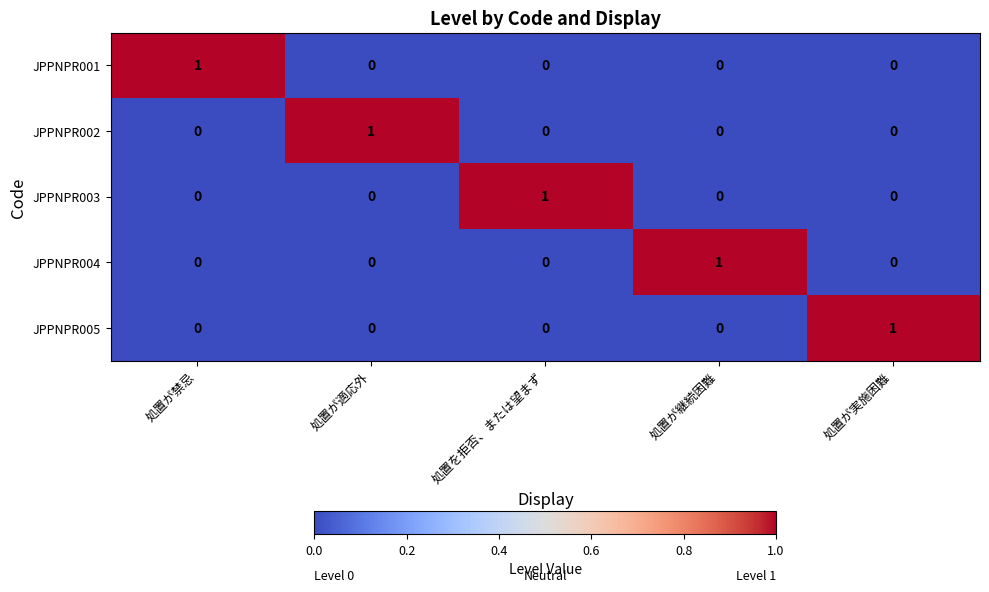

How many values in the JPPNPR005 series exceed 0?

1